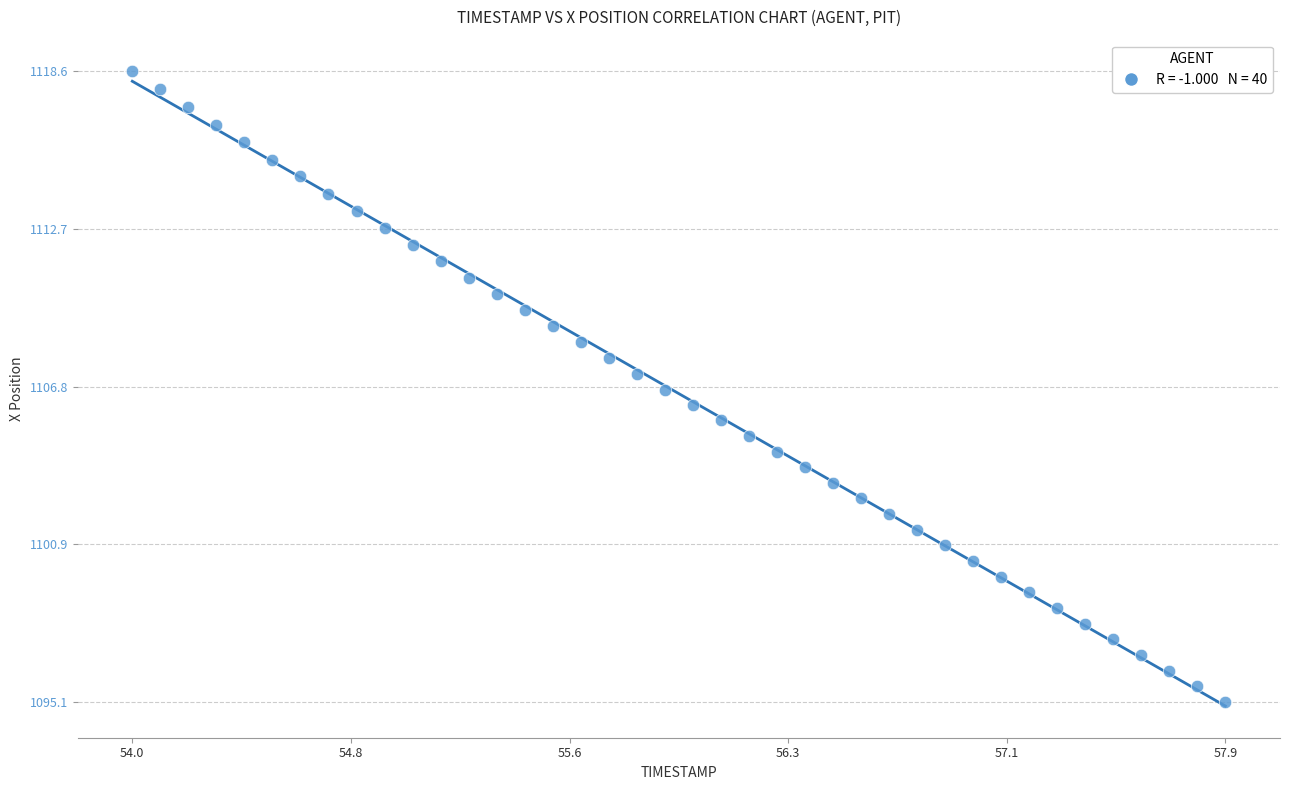

What is the range of X values (max minus min)?

3.9